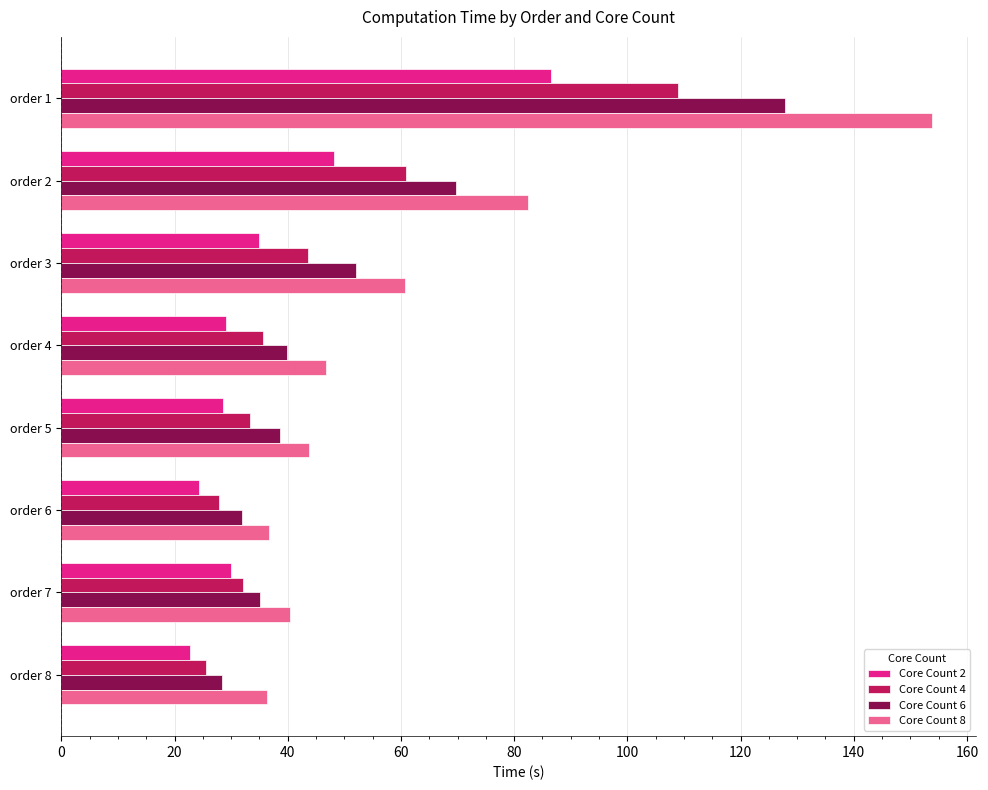

The value of Core Count 8 at order 2 is 82.5. True or false?

True